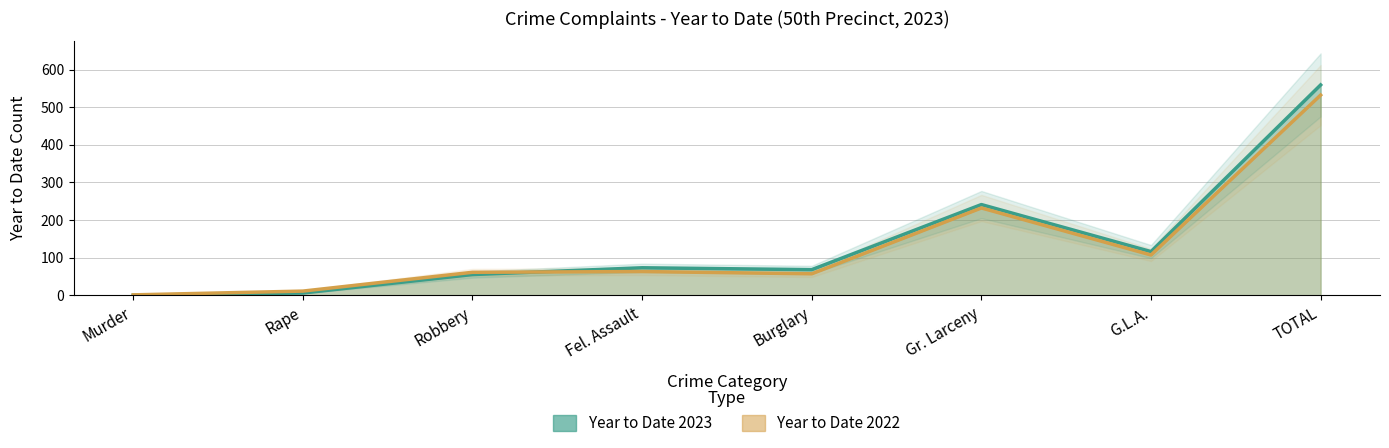

At which category is the sum across all series the highest?

TOTAL